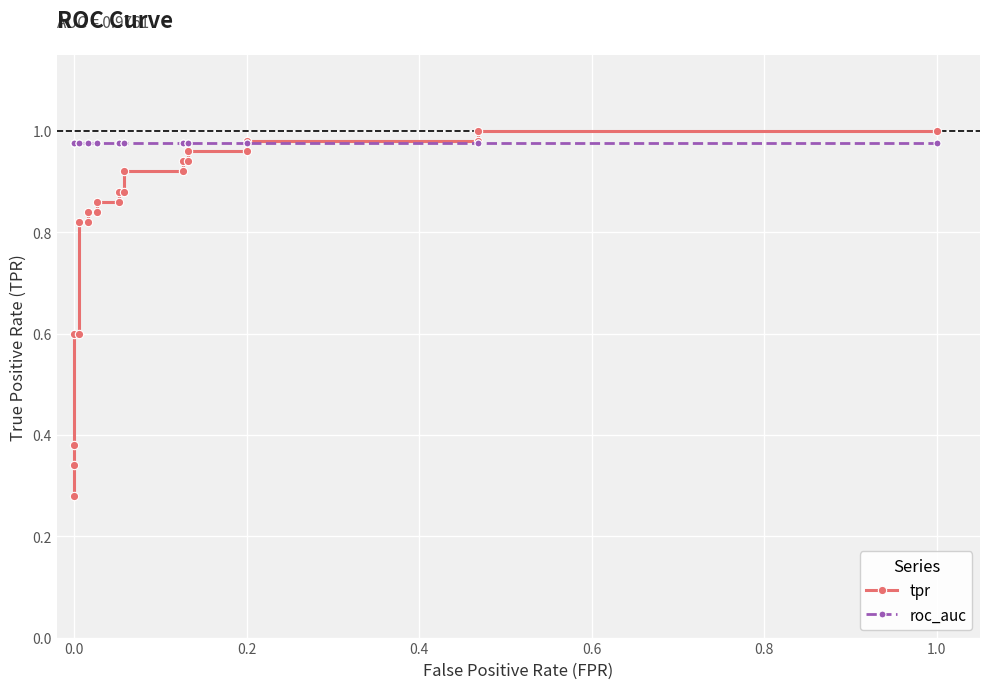

What is the lowest value of the tpr series?

0.3